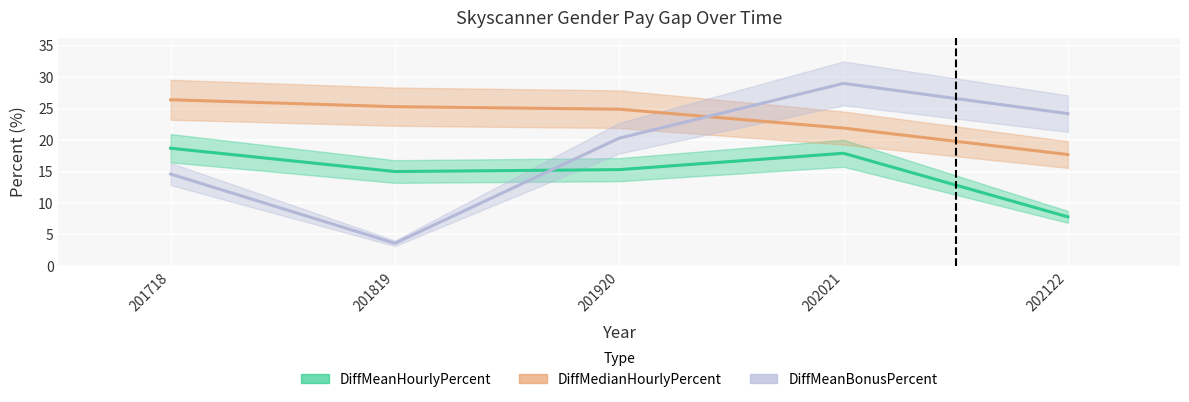

What is the average value of the DiffMeanBonusPercent series?

18.3